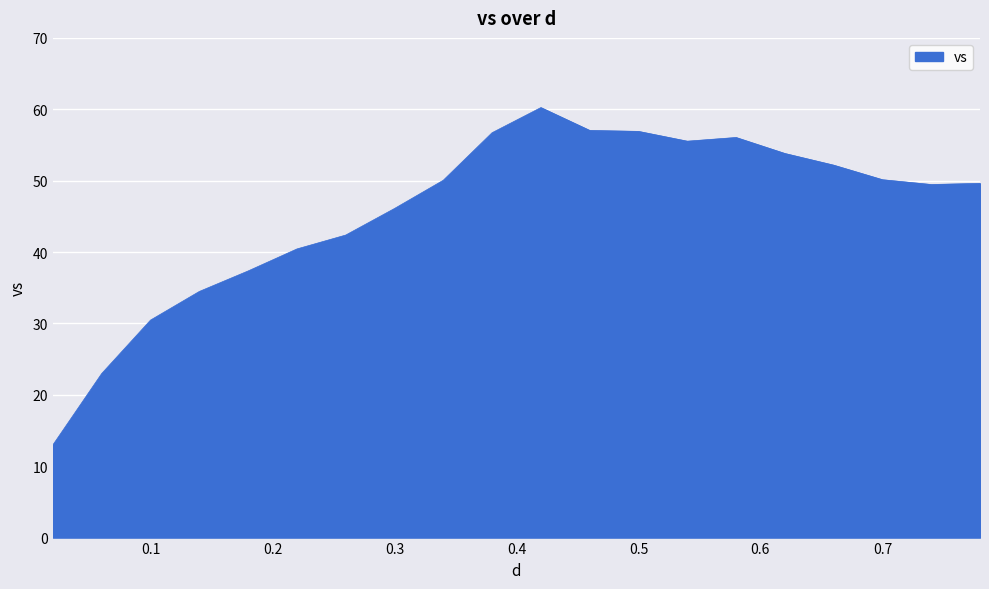

What is the minimum value shown in the chart?

13.0